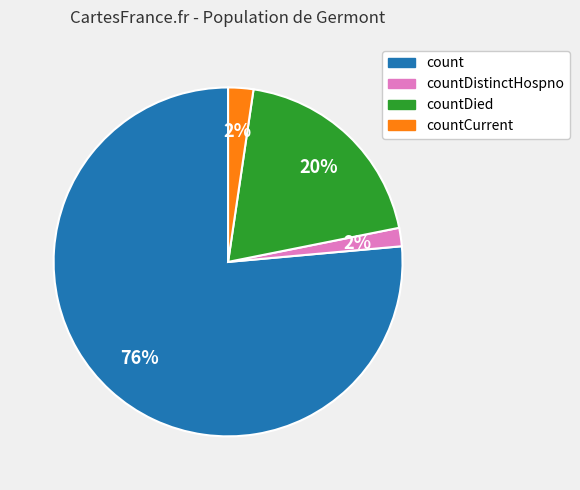

To the nearest percent, what is the average slice percentage?

25%